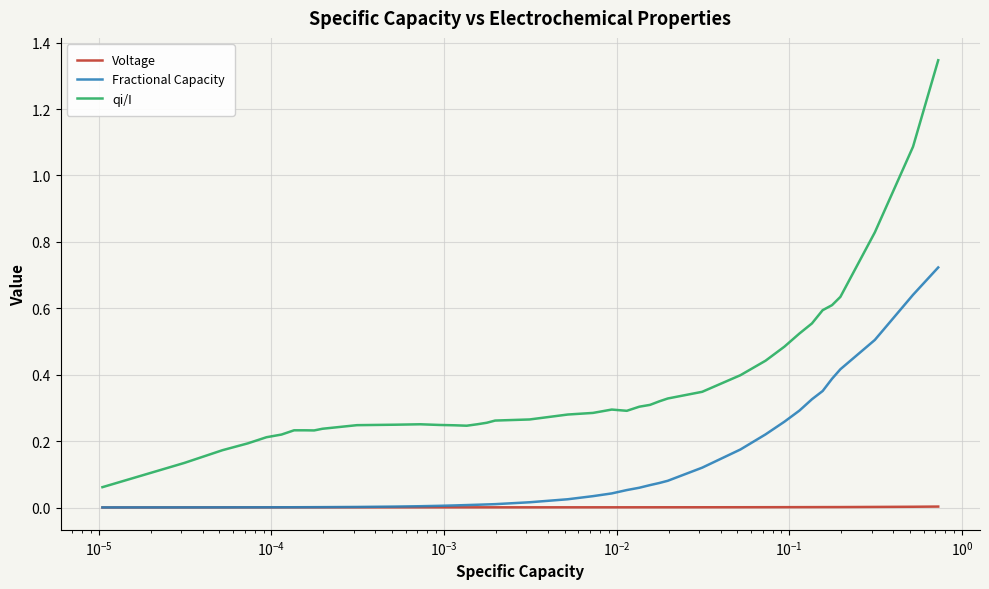

Which series has the largest total across all categories?

qi/I